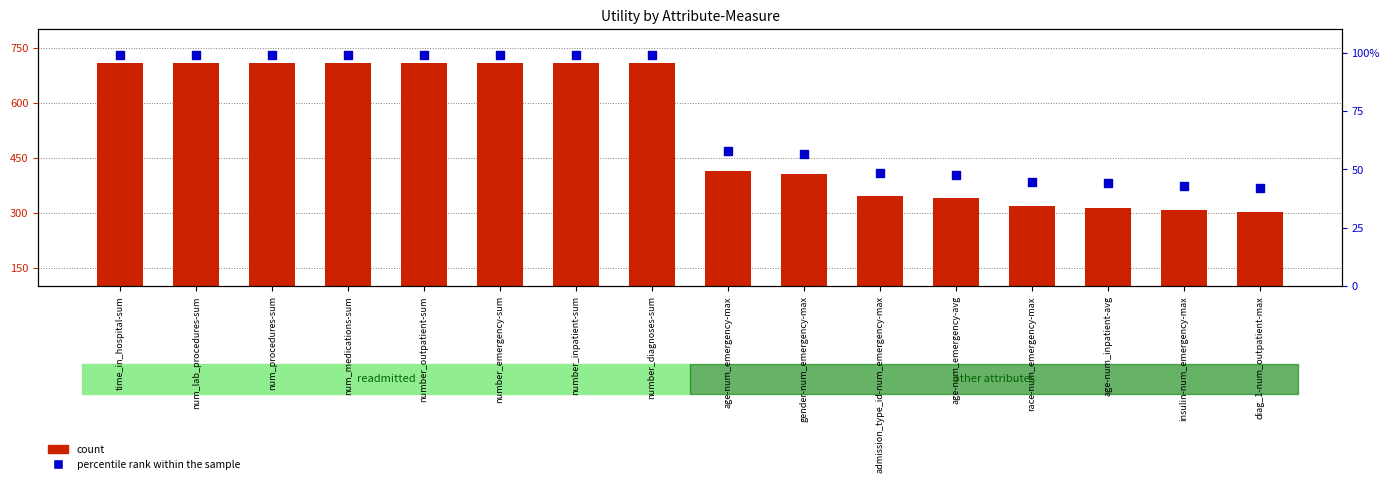

Which series has the largest total across all categories?

count